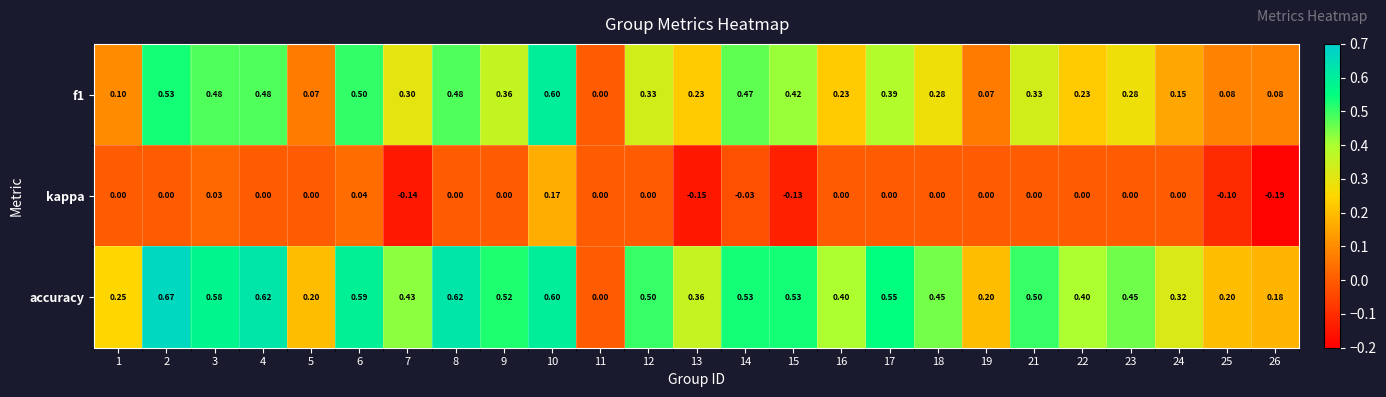

Which series has the largest range (max minus min)?

accuracy